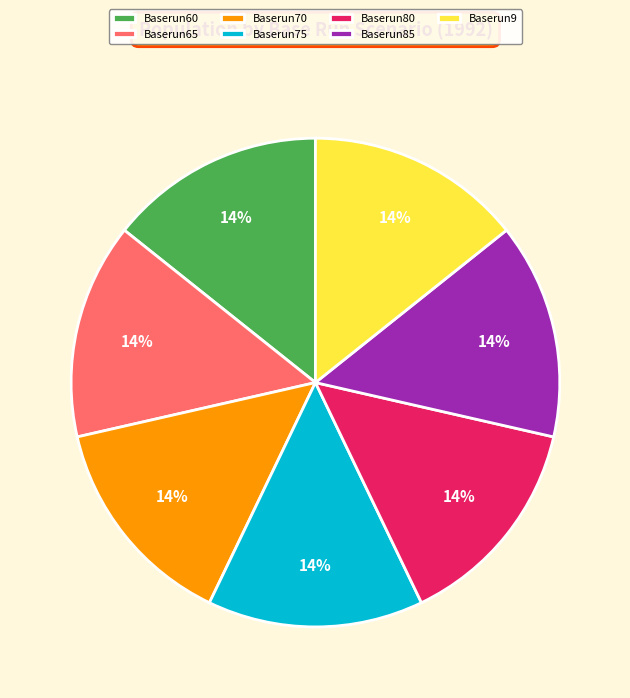

What is the ratio of the value at Baserun85 to the value at Baserun80?

1.0